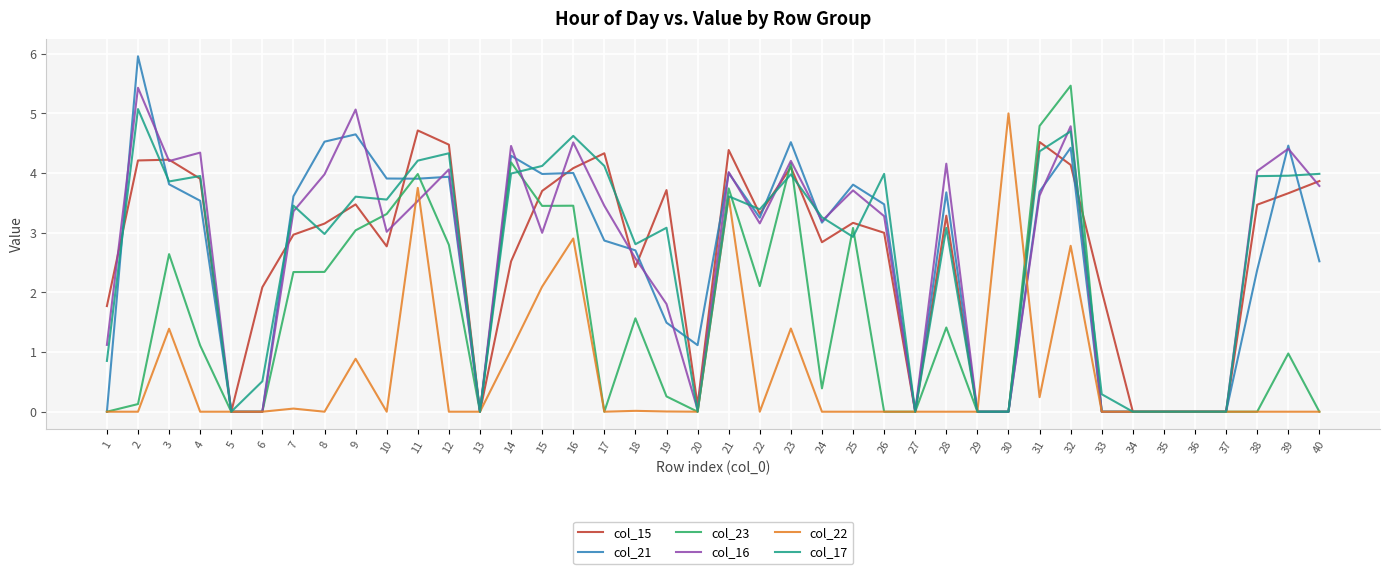

Which series has the largest range (max minus min)?

col_21